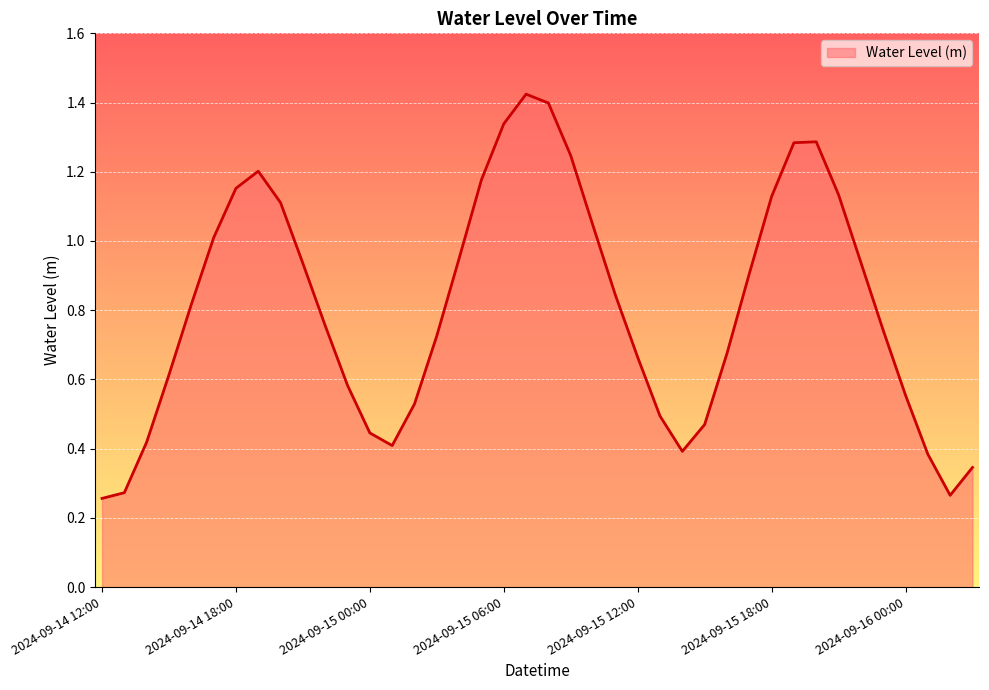

Does the chart display data point markers on the line(s)?

No